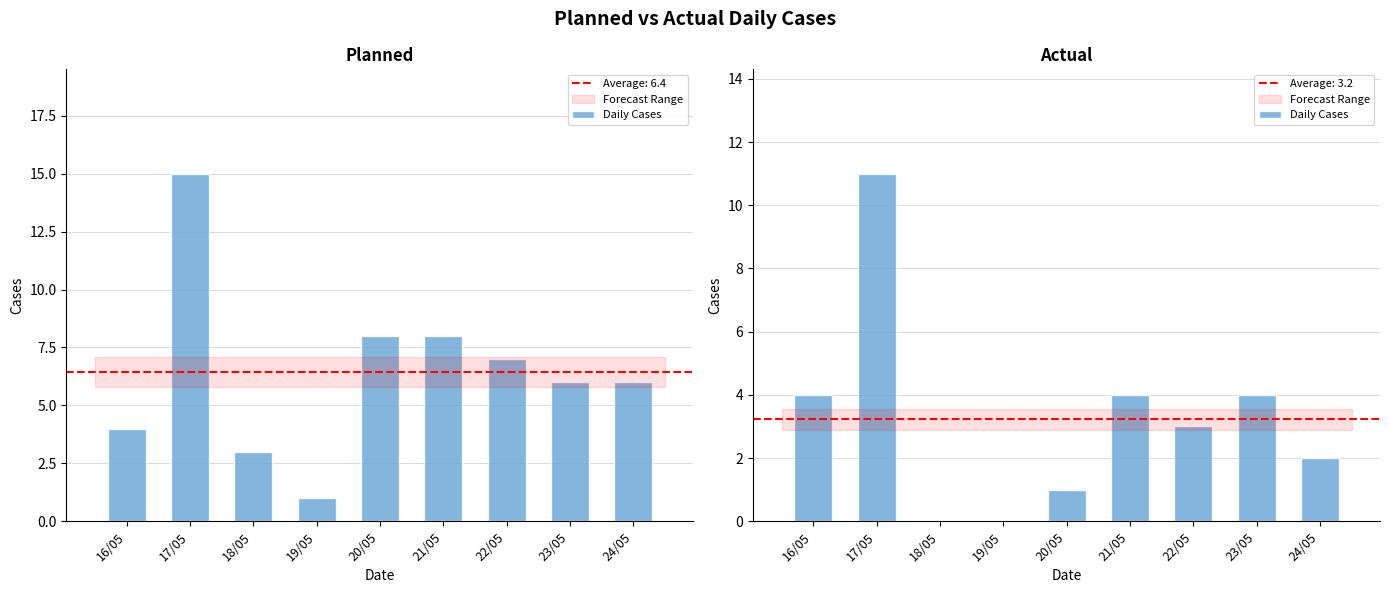

The chart shows a value of 2 at 20/05. True or false?

False